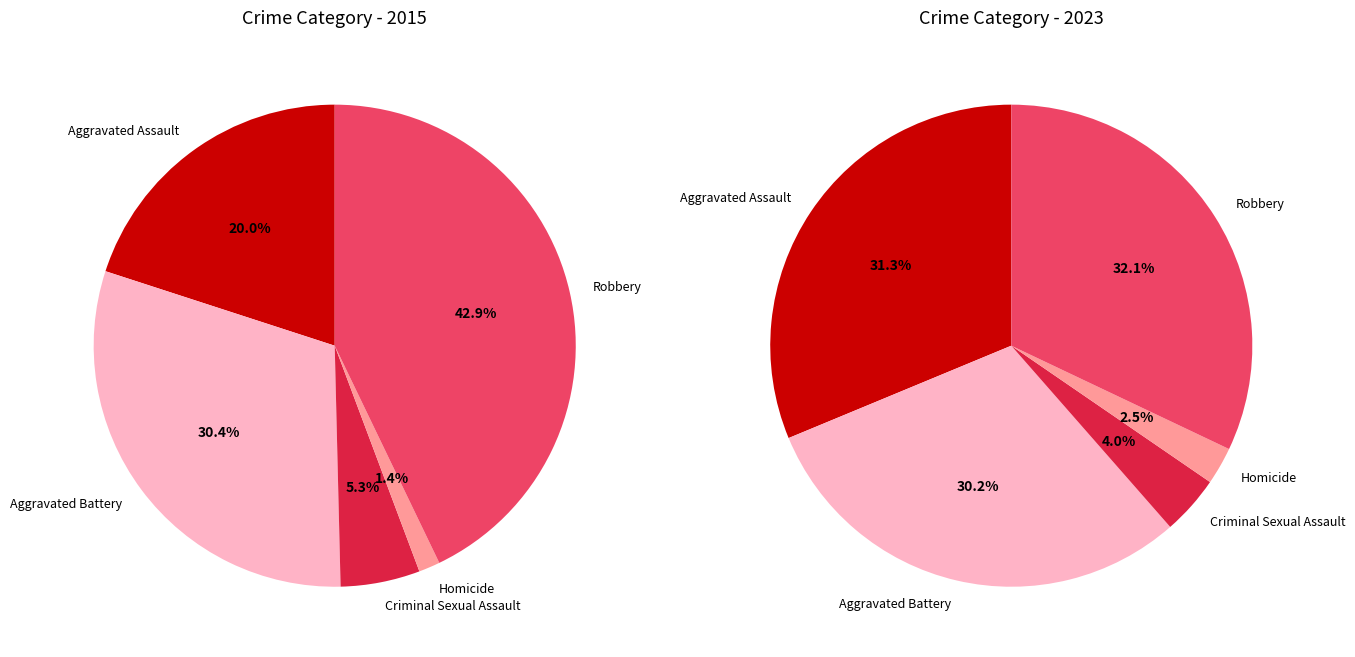

To the nearest percent, what portion does Aggravated Battery represent?

30%